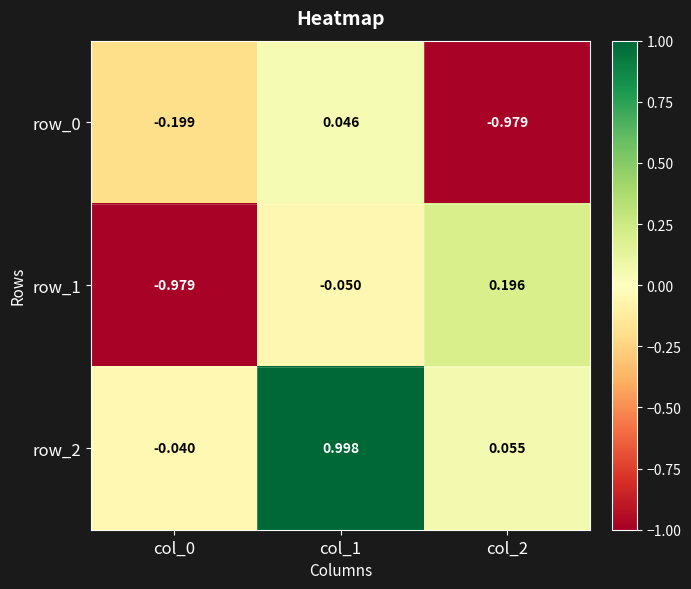

True or false: row_1 has a value of -0.4 at col_0.

False